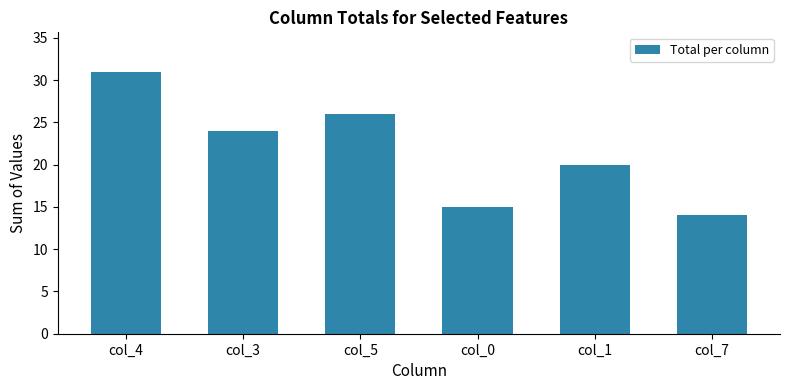

List the labels in order of value, smallest first.

col_7, col_0, col_1, col_3, col_5, col_4